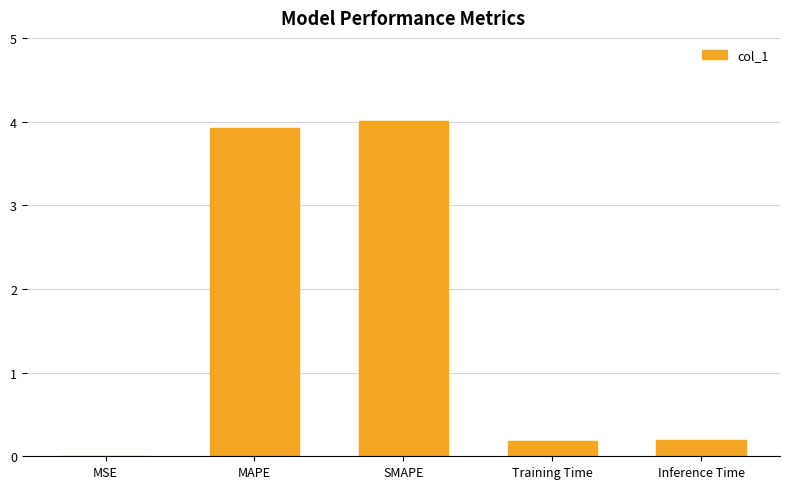

How many data points does each series have?

5